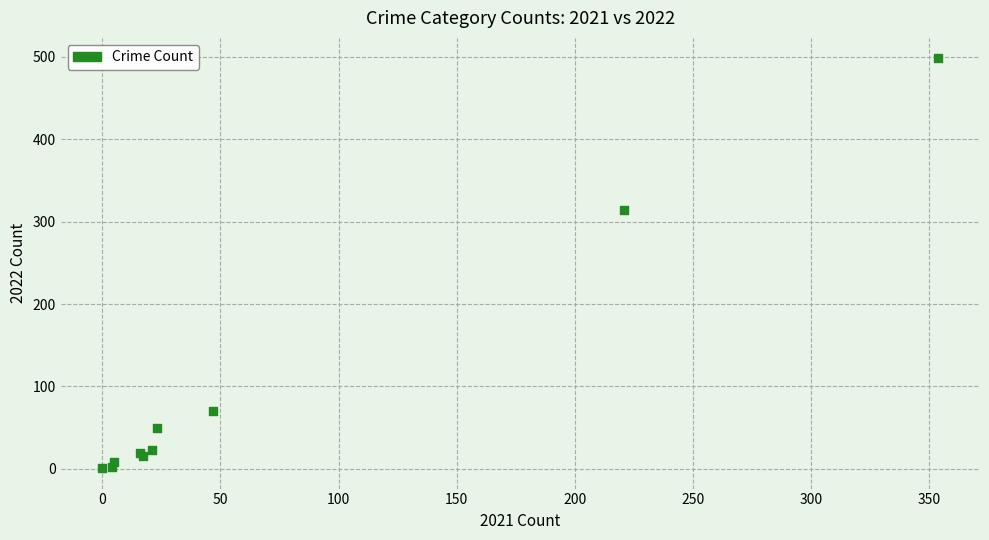

What Y value in the scatter plot is closest to 249?

314